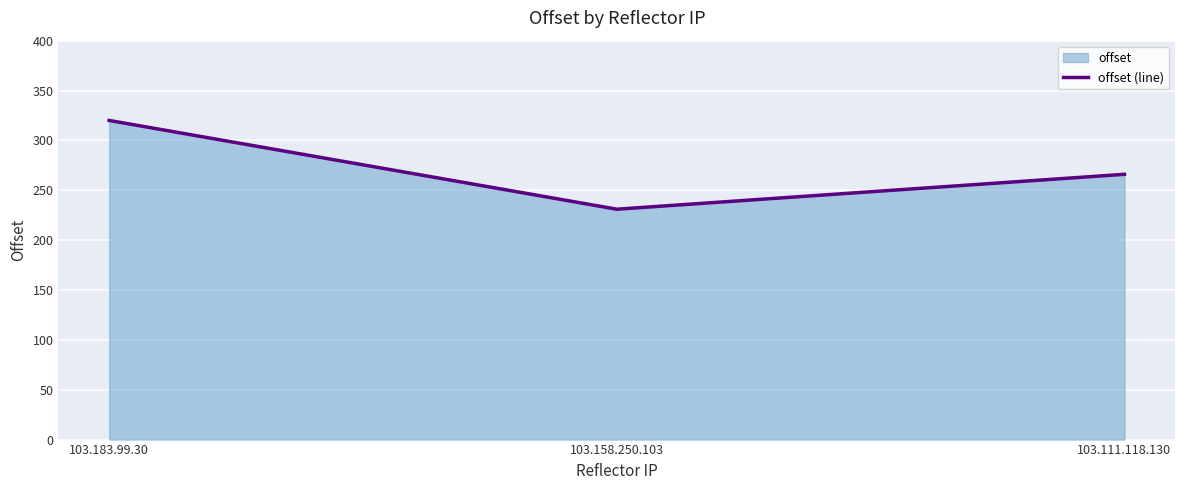

At which category does the chart reach its minimum across all series?

103.158.250.103